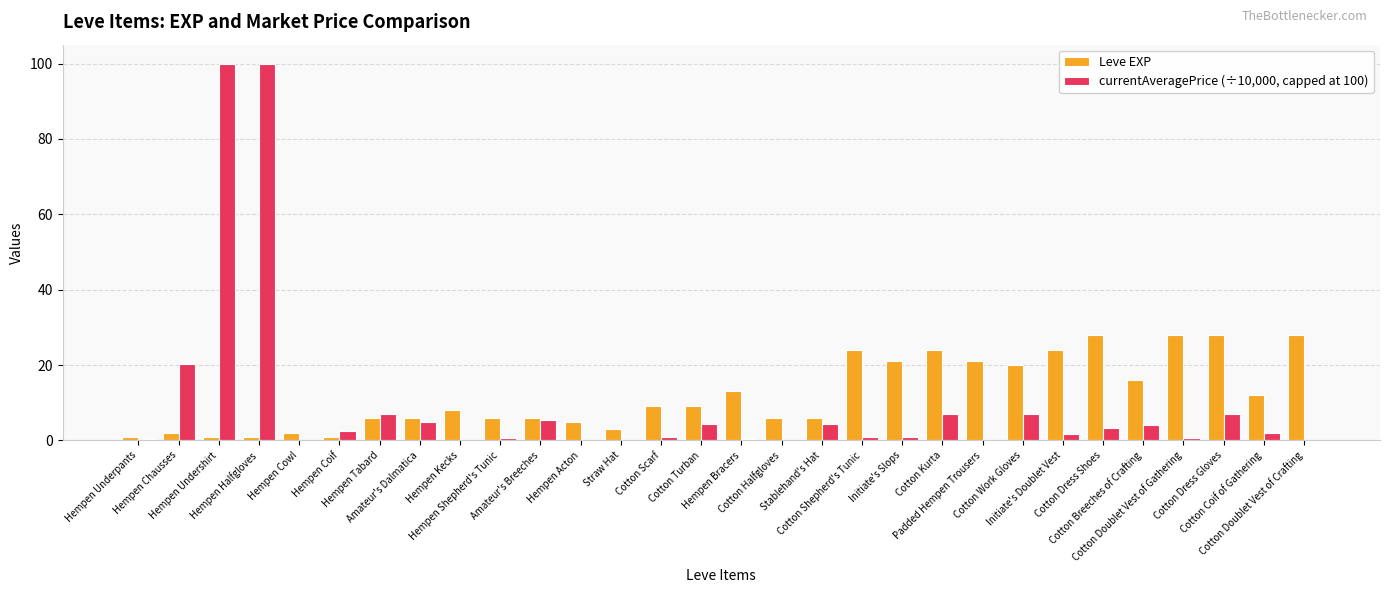

True or false: currentAveragePrice (÷10,000, capped at 100) has a value of 0.6 at Hempen Shepherd's Tunic.

True